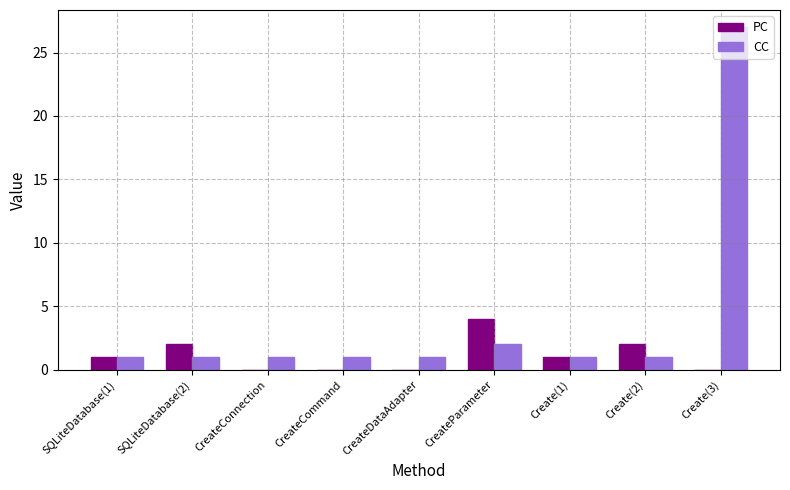

Are the bars horizontal?

No